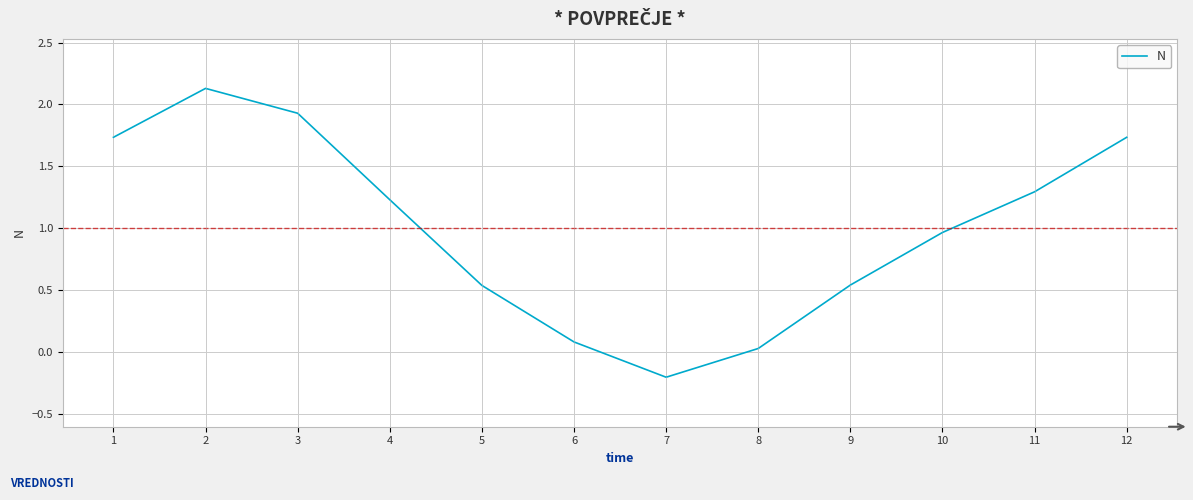

What is the difference between the values at 9 and 12?

1.2